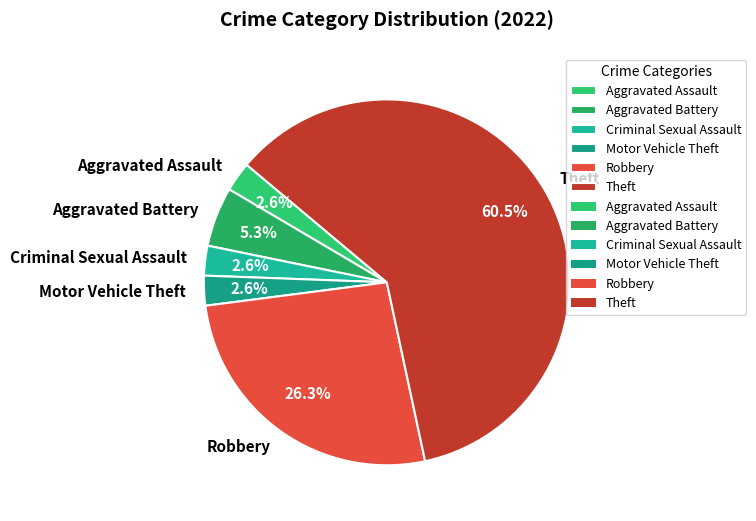

Which category has the biggest portion of the pie?

Theft